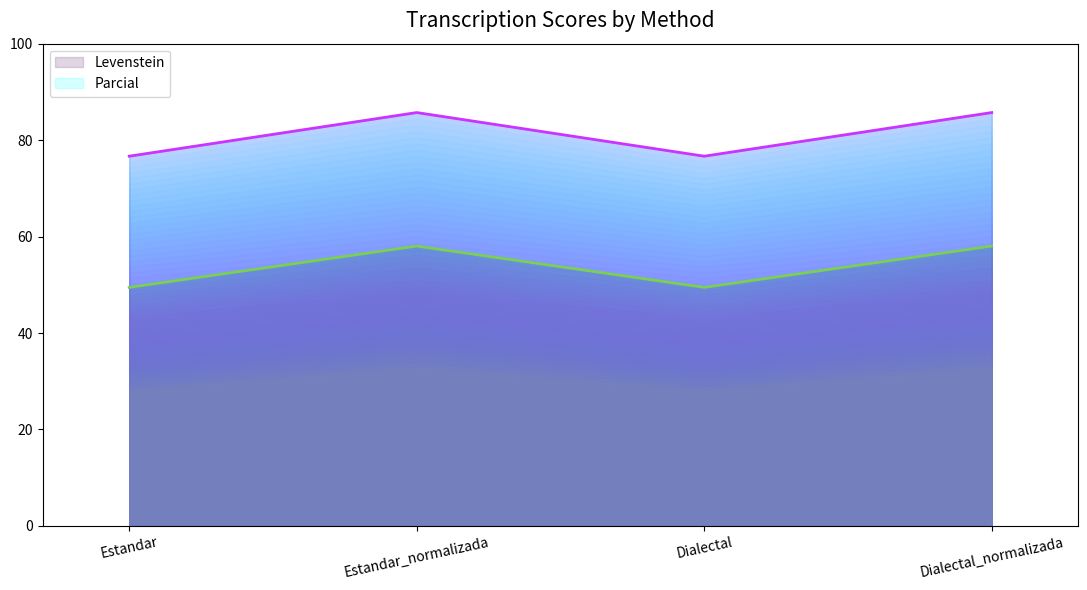

True or false: Parcial has a value of 85.7 at Estandar_normalizada.

True